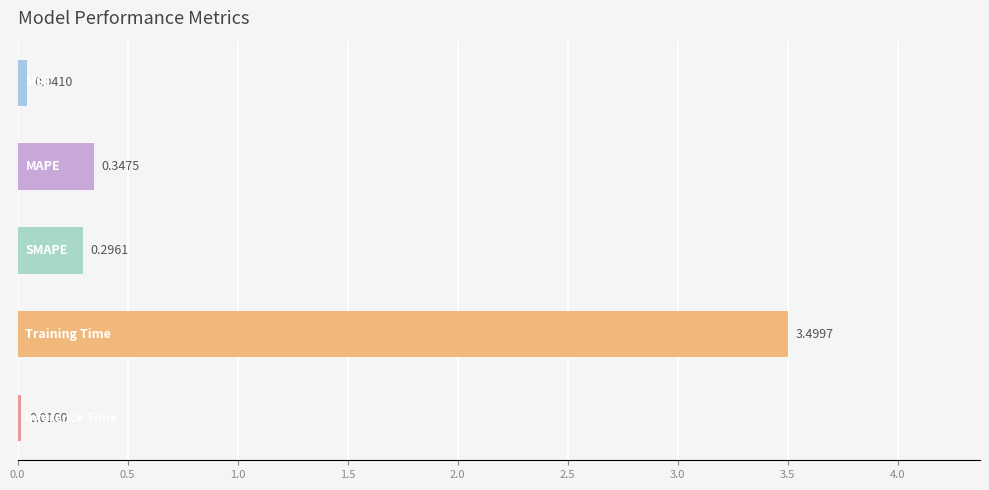

What is the average value?

0.8